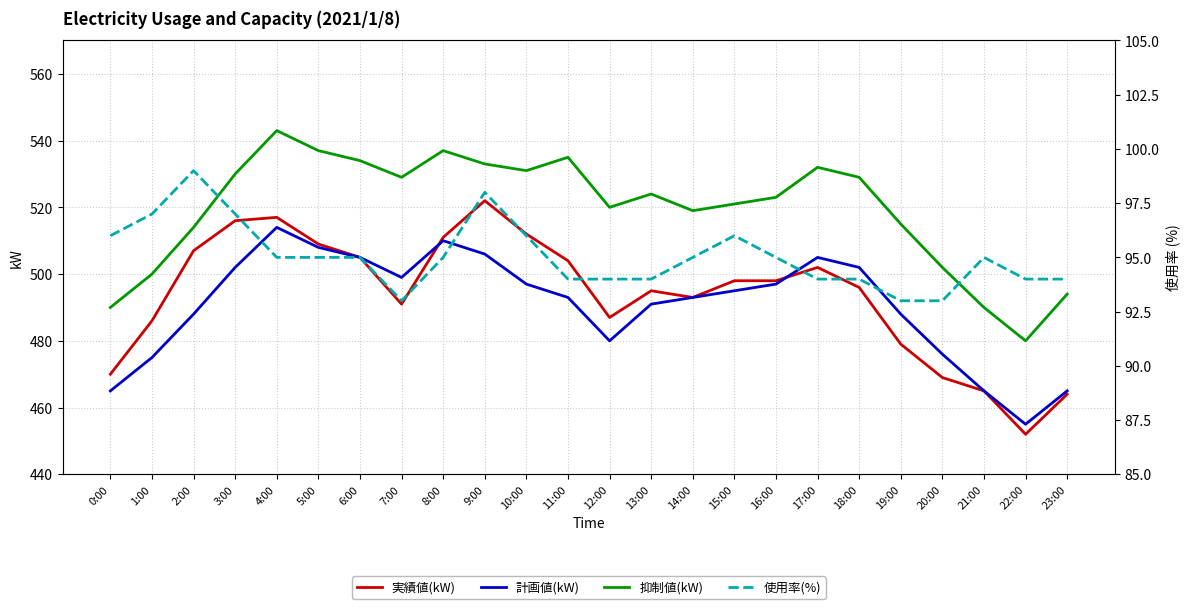

What is the label of the 3rd point from the left?

2:00